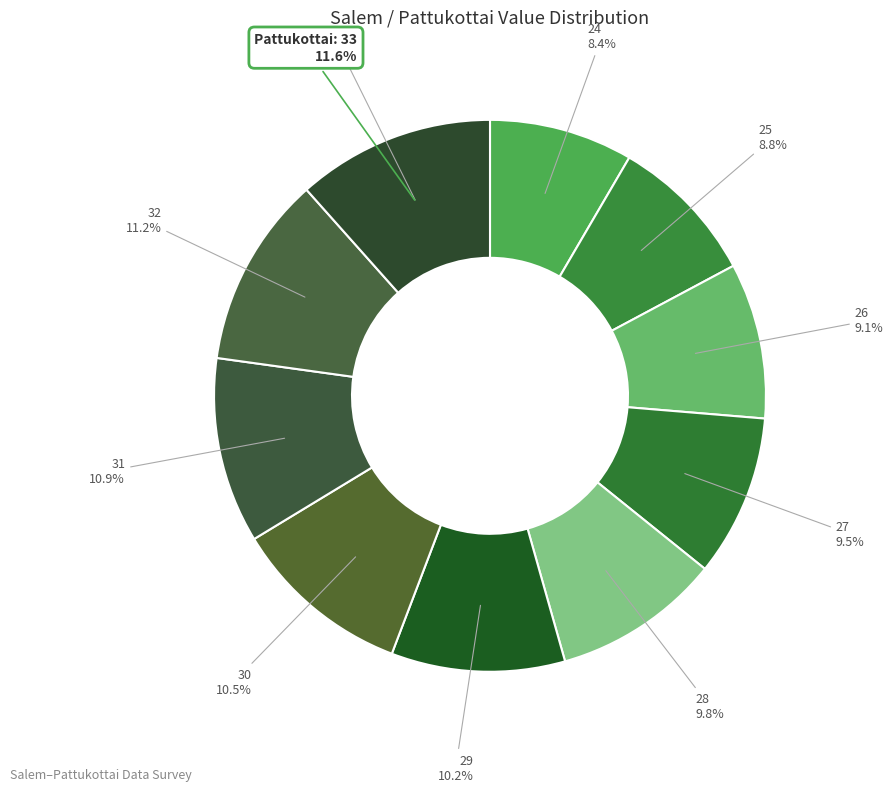

Which has a higher value, 33 or 29?

33